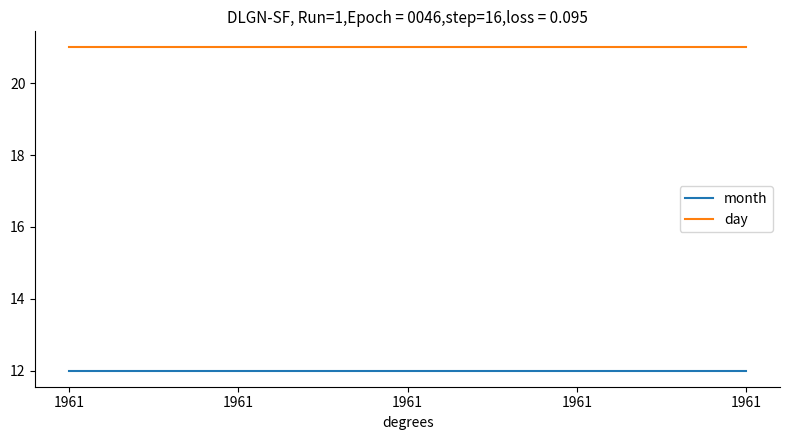

Does the chart have visible grid lines?

No